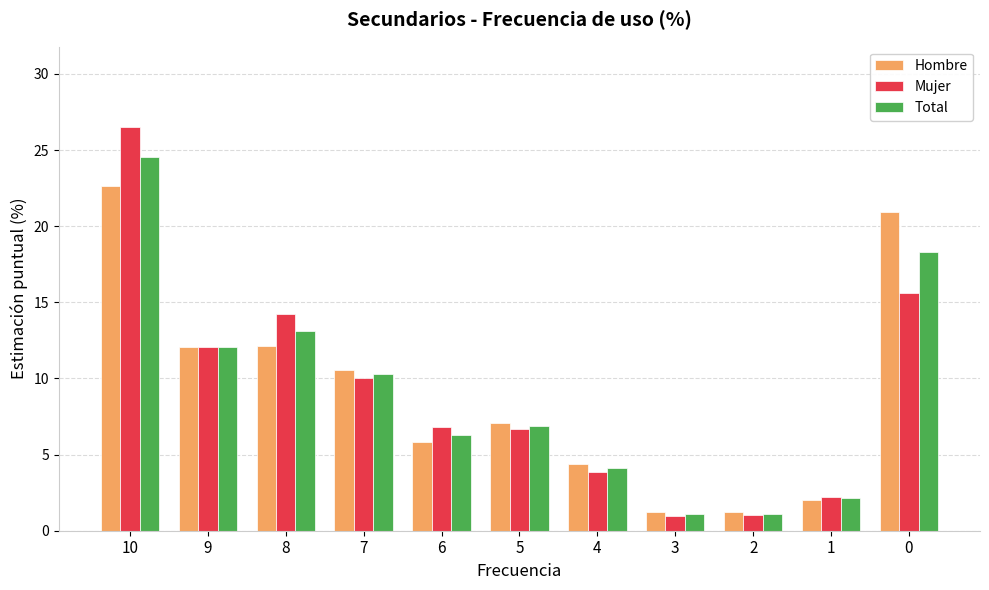

The value of Mujer at 8 is 14.2. True or false?

True